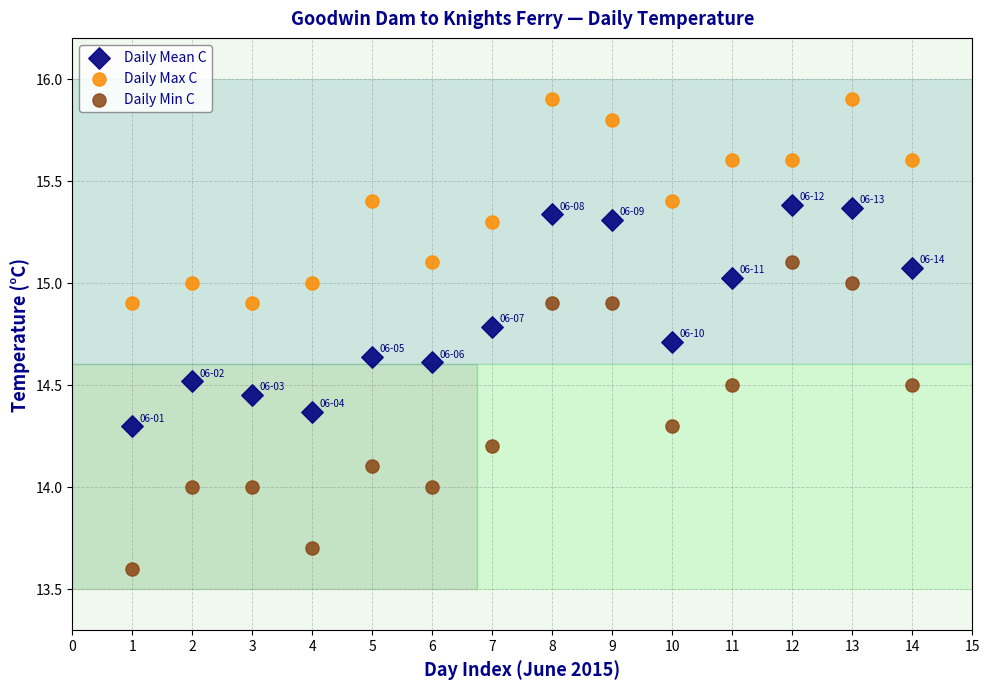

Across all data points, what is the range of Y values (max minus min)?

2.3